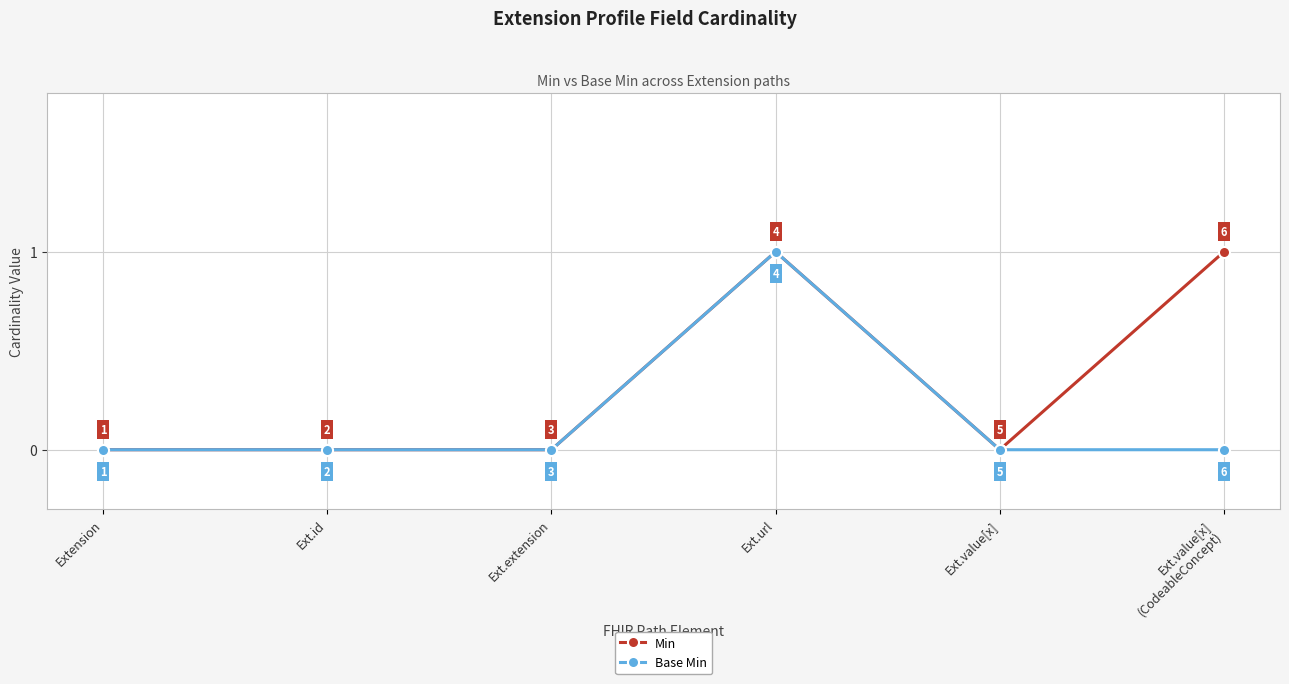

List the series in order of their overall mean, lowest first.

Base Min, Min